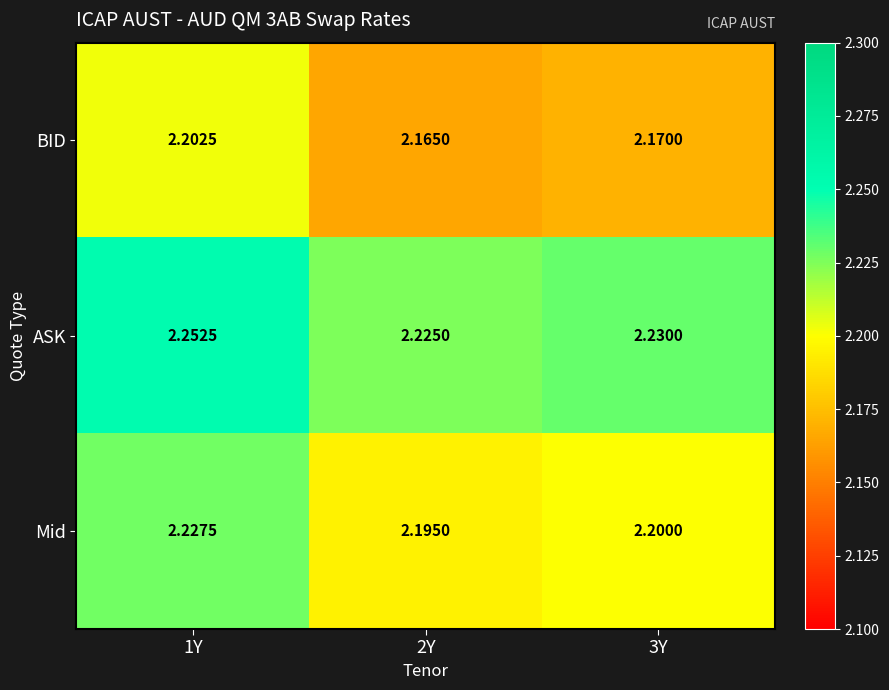

Which series has the widest spread of values?

BID